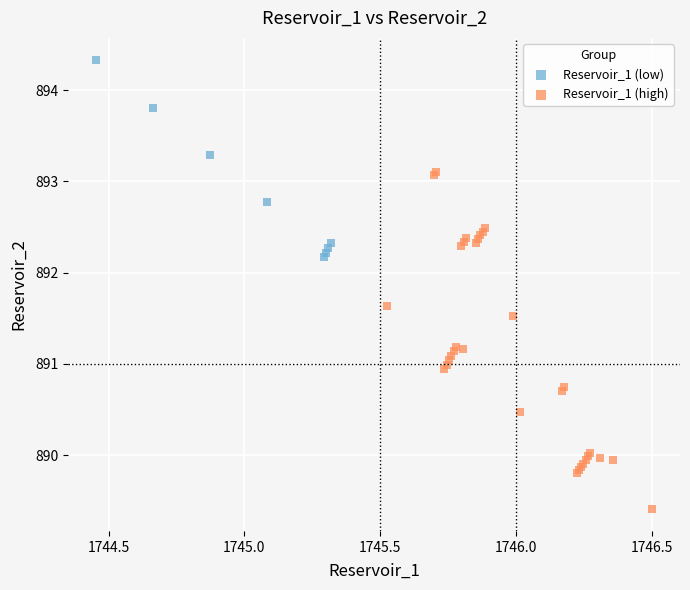

Which series has the largest Y range (max minus min)?

Reservoir_1 (high)